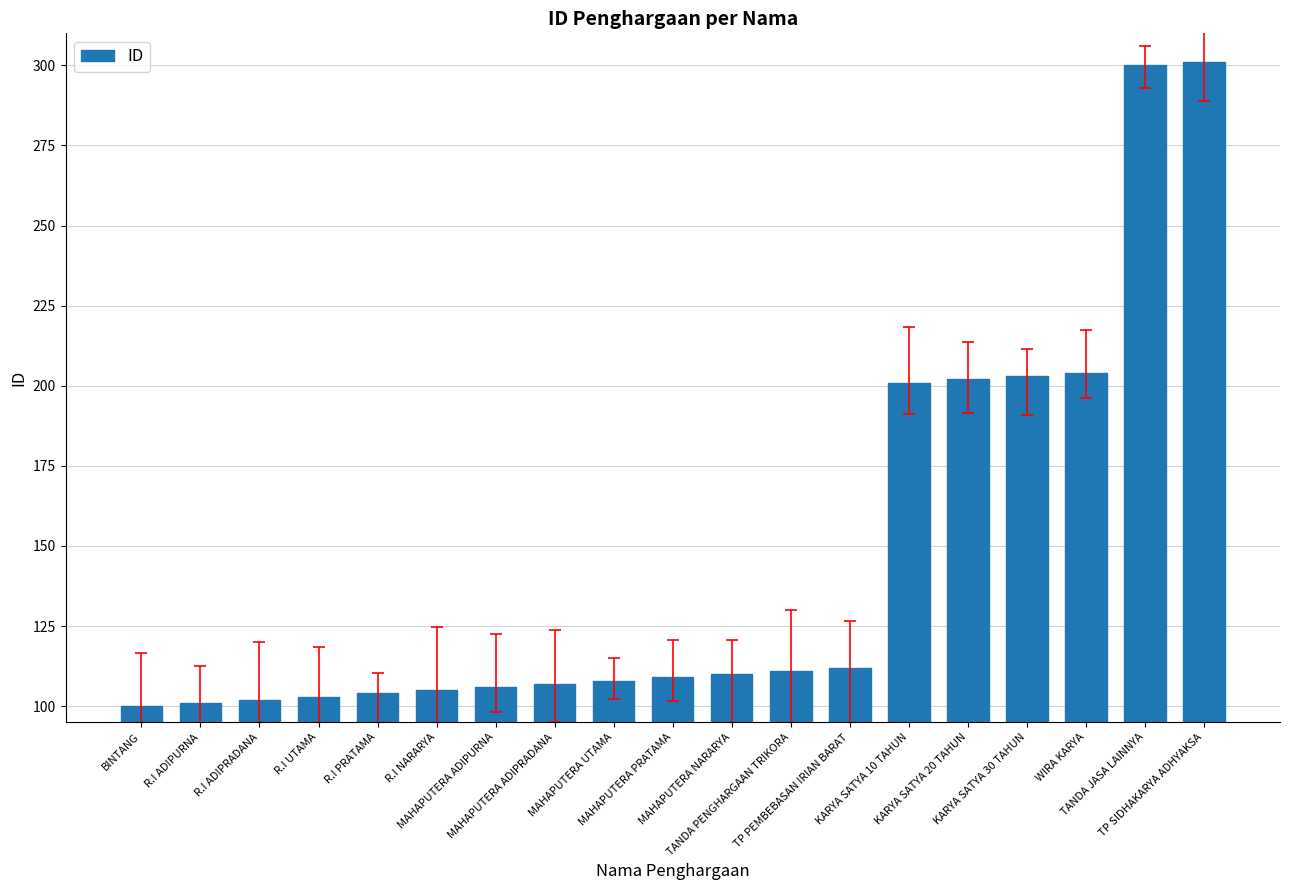

How many values are below 109?

9